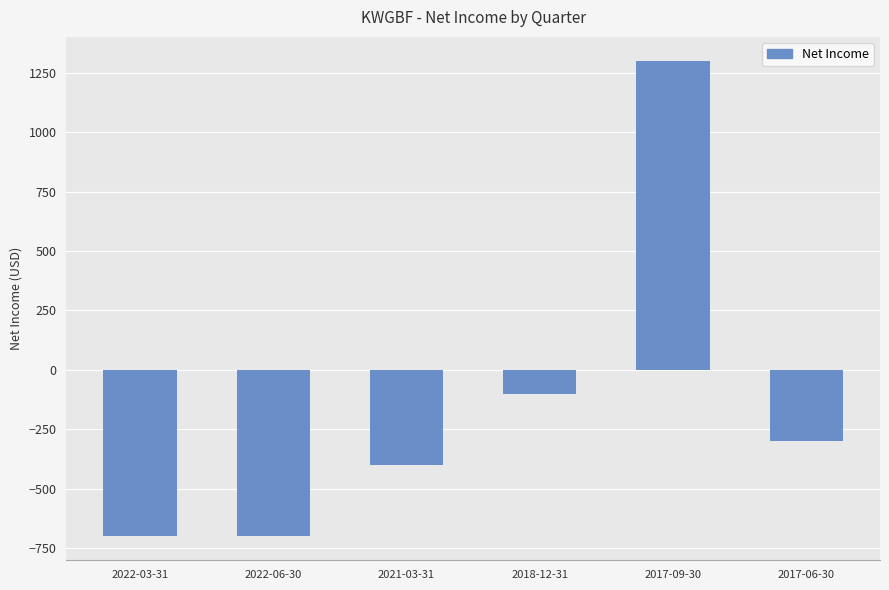

Are the bars grouped side by side (vs. stacked)?

No